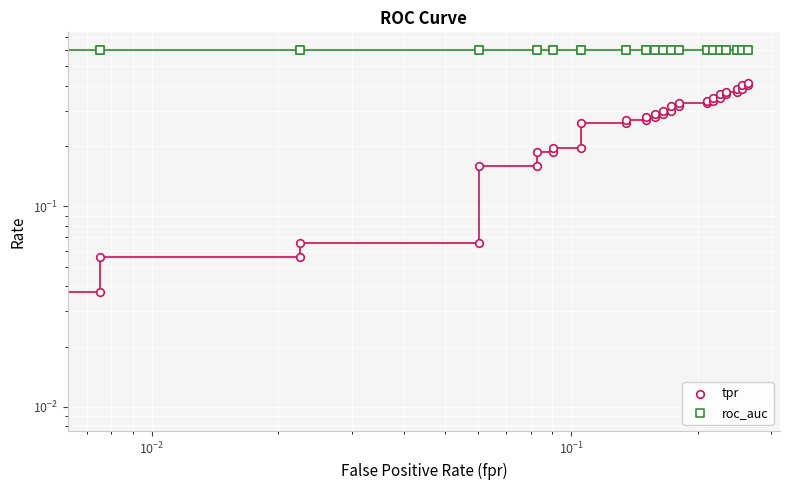

Which series has the largest total across all categories?

roc_auc